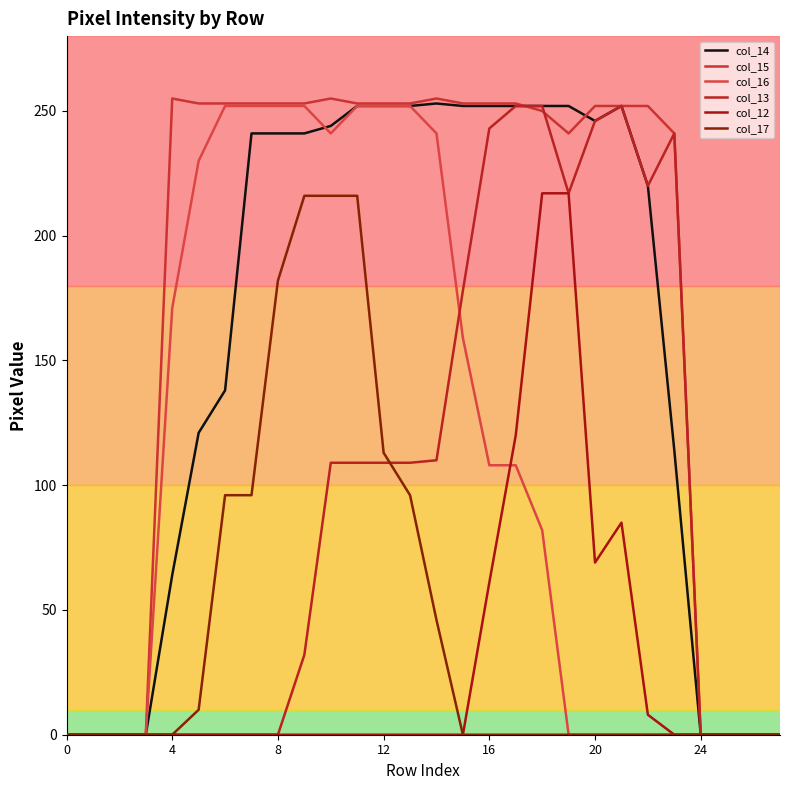

After their last crossing, which series has the higher values: col_14 or col_15?

col_15